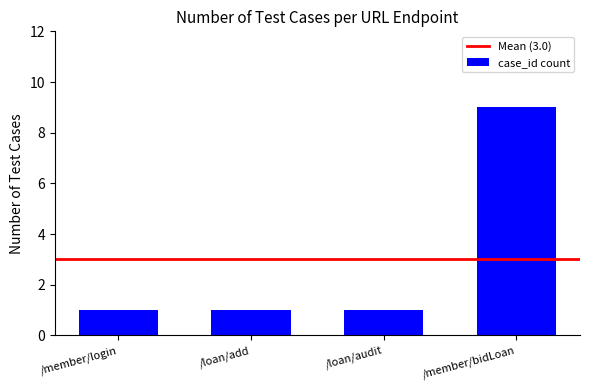

Are the bars grouped side by side (vs. stacked)?

No